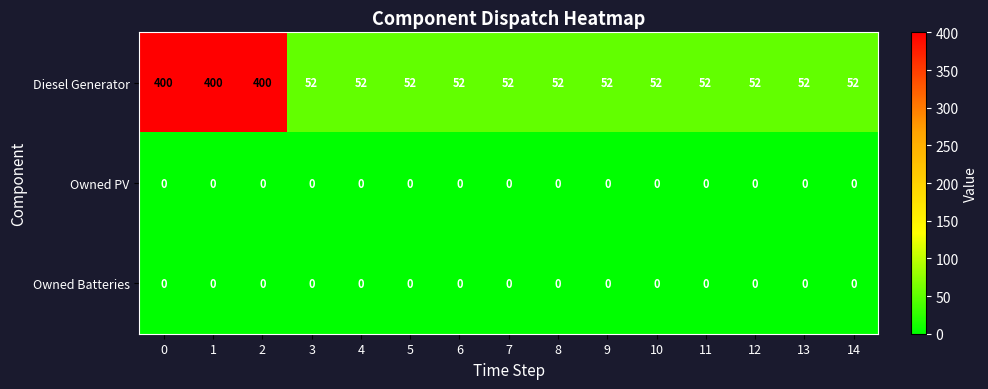

What is the total value across all series at 2?

400